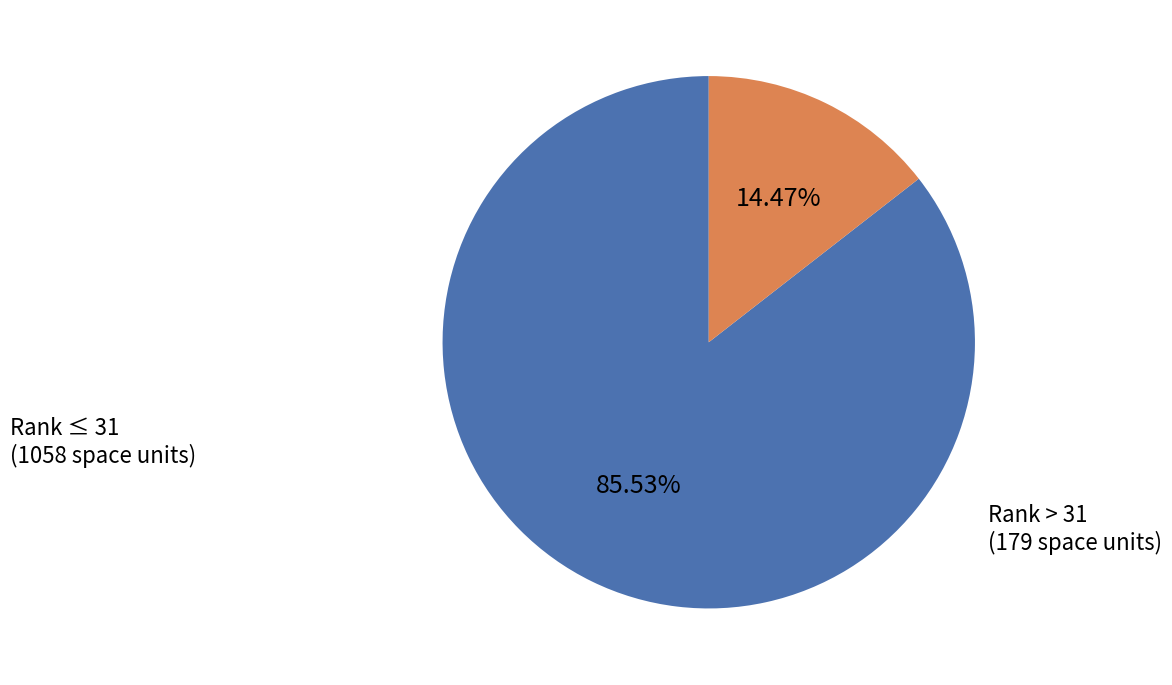

Which has a higher value, Rank ≤ 31 or Rank > 31?

Rank ≤ 31